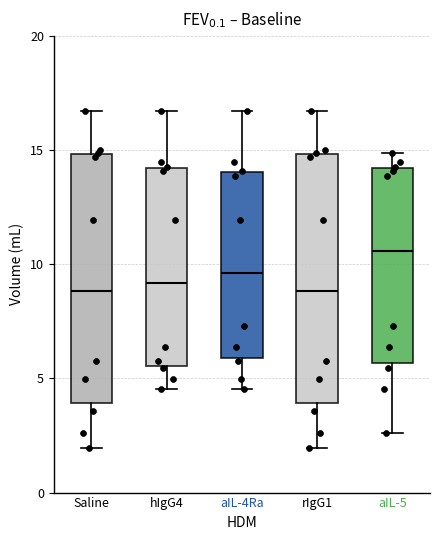

Which box's median line is the highest?

aIL-5